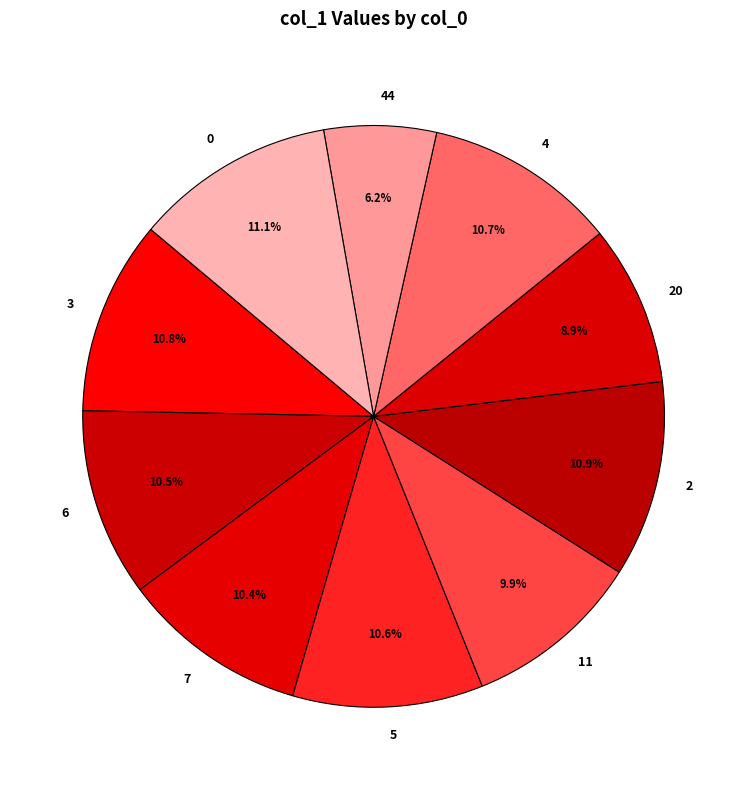

Approximately how many times larger is the value at 44 compared to 20?

0.7